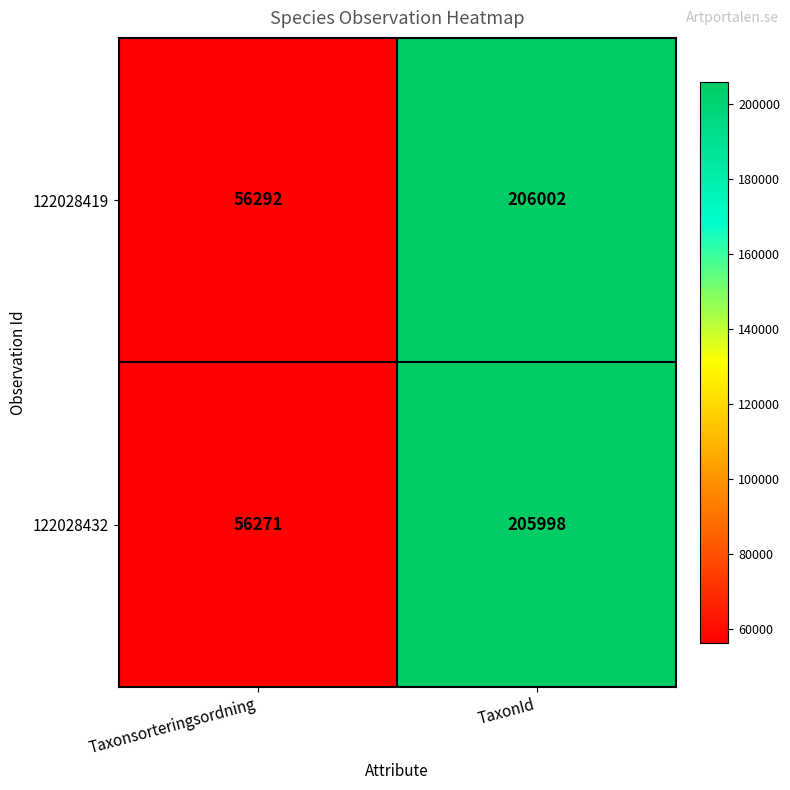

List the series in order of their peak value, highest first.

122028419, 122028432